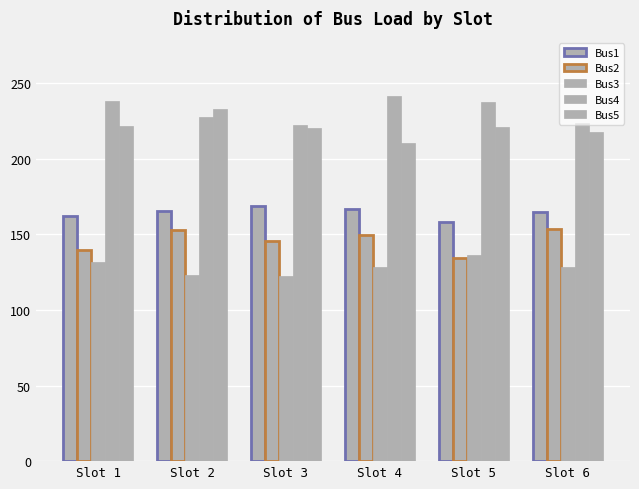

What value does the Bus2 series have at Slot 5?

134.4